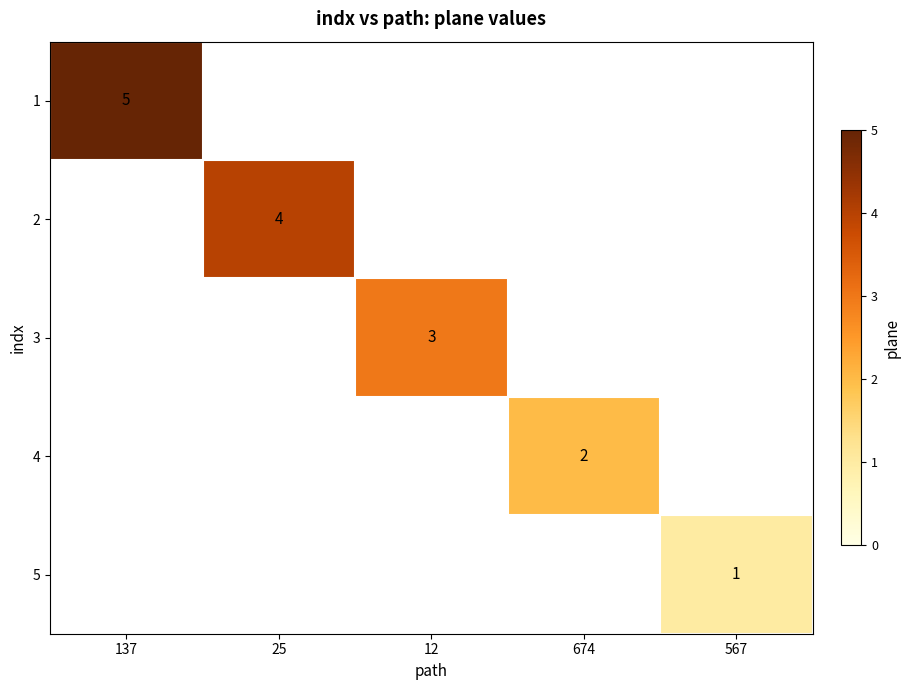

The value of 3 at 12 is 5. True or false?

False